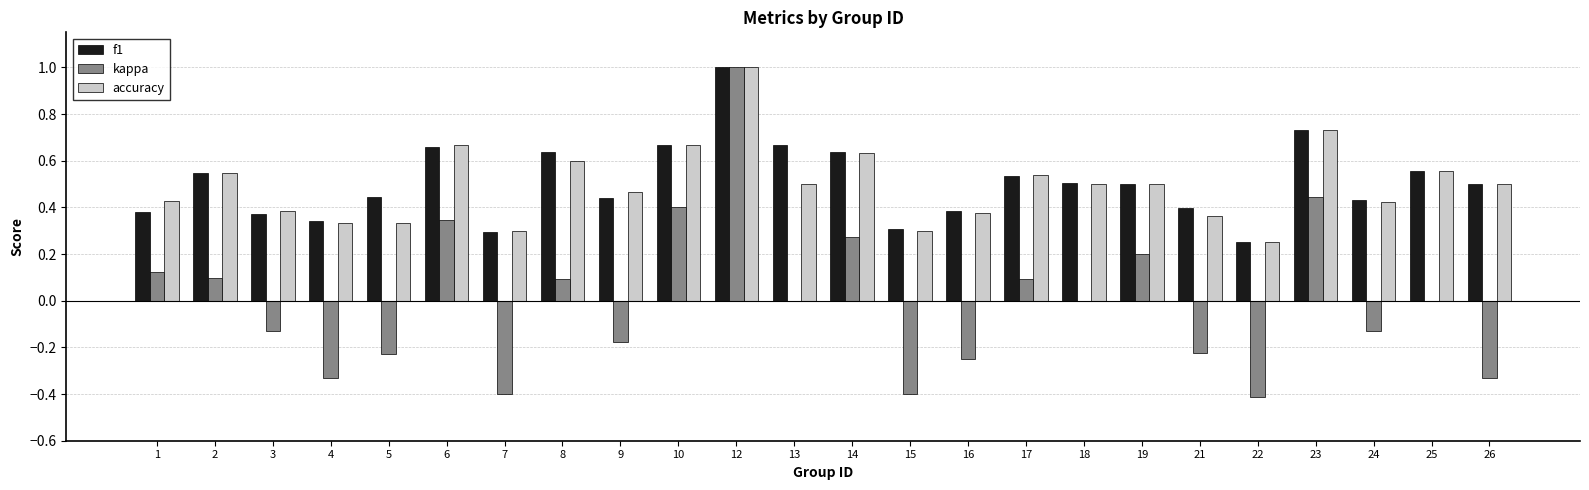

How many data points does each series have?

24